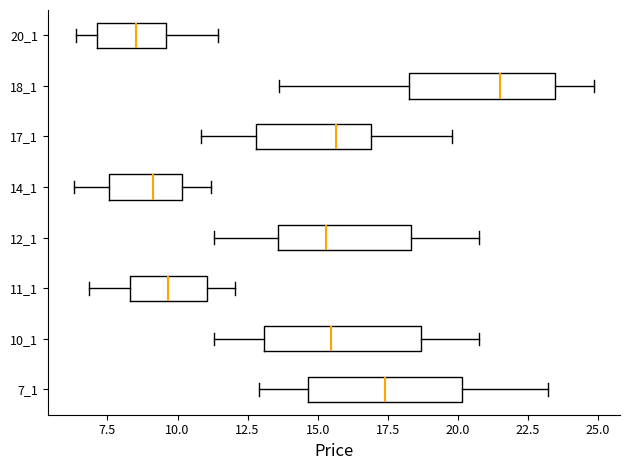

Reading bottom to top, read every box against the x-axis: the position of its median line, the range the box covers, and the ends of its whiskers. The values are not printed on the chart, so give them approximately, as read against the axis.

7_1: median 17.5, box 14.5 to 20.0, whiskers 13.0 to 23.0
10_1: median 15.5, box 13.0 to 18.5, whiskers 11.5 to 20.5
11_1: median 9.5, box 8.5 to 11.0, whiskers 7.0 to 12.0
12_1: median 15.5, box 13.5 to 18.5, whiskers 11.5 to 20.5
14_1: median 9.0, box 7.5 to 10.0, whiskers 6.5 to 11.0
17_1: median 15.5, box 13.0 to 17.0, whiskers 11.0 to 20.0
18_1: median 21.5, box 18.5 to 23.5, whiskers 13.5 to 25.0
20_1: median 8.5, box 7.0 to 9.5, whiskers 6.5 to 11.5